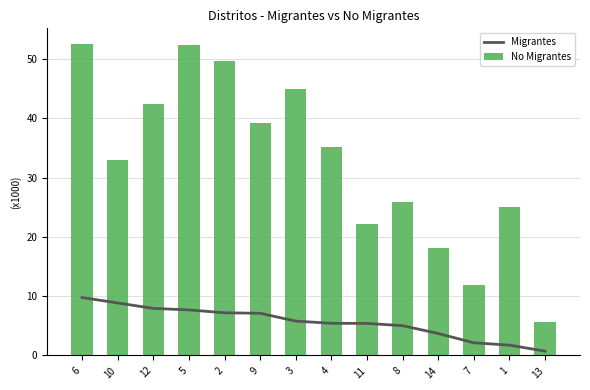

What is the minimum value shown in the chart?

0.7